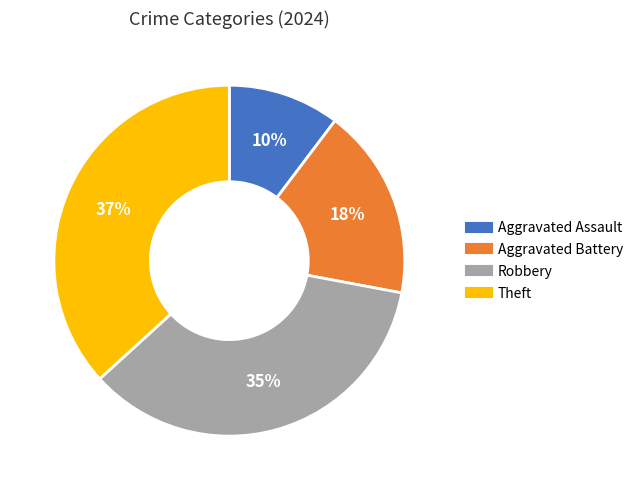

Between Robbery and Theft, which is larger?

Theft